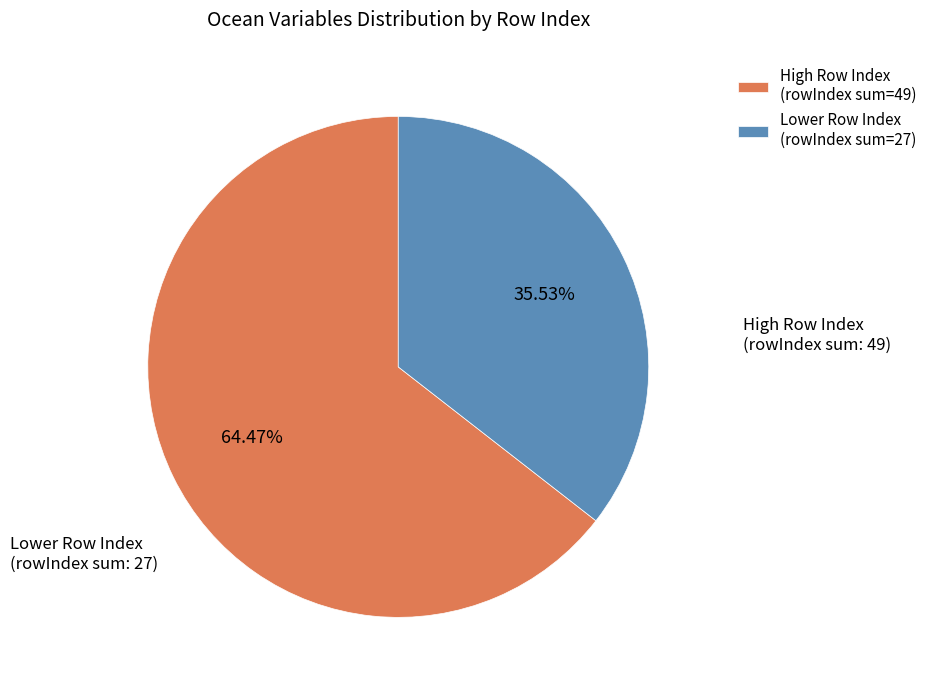

How many segments does this pie chart have?

2